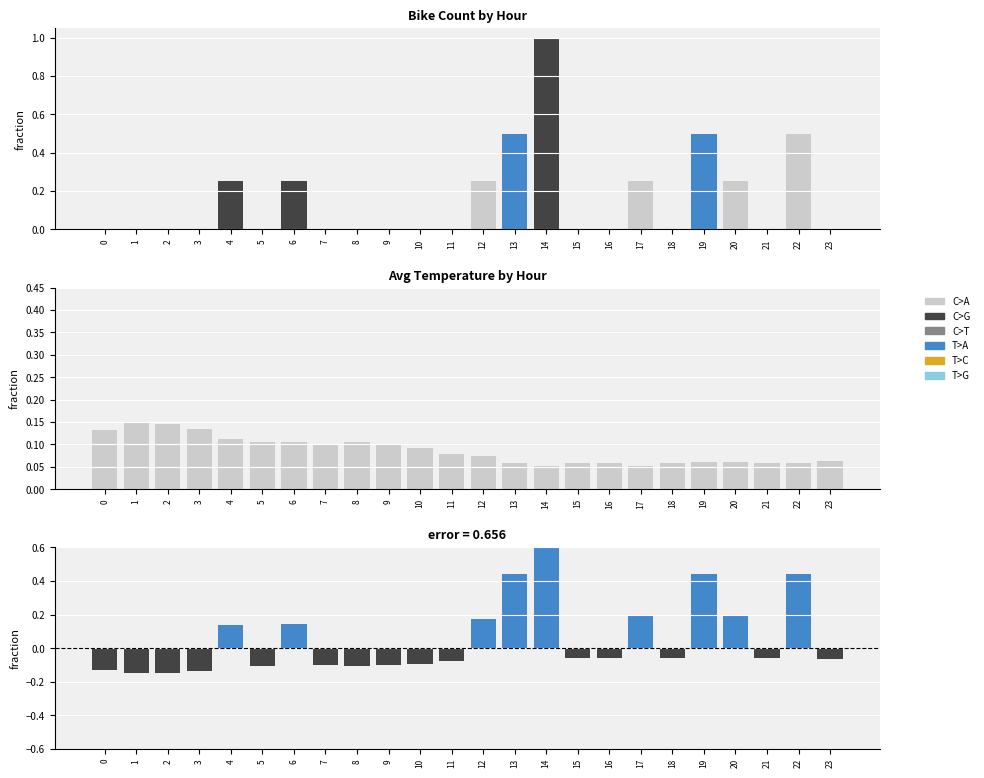

Between 3 and 12, which series saw the biggest shift?

C>A